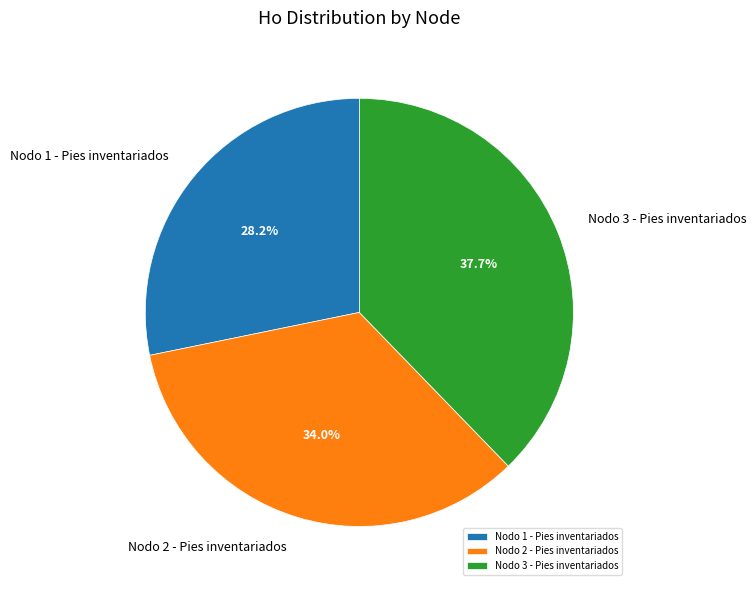

What percentage do Nodo 3 - Pies inventariados and Nodo 2 - Pies inventariados together represent?

71.8%